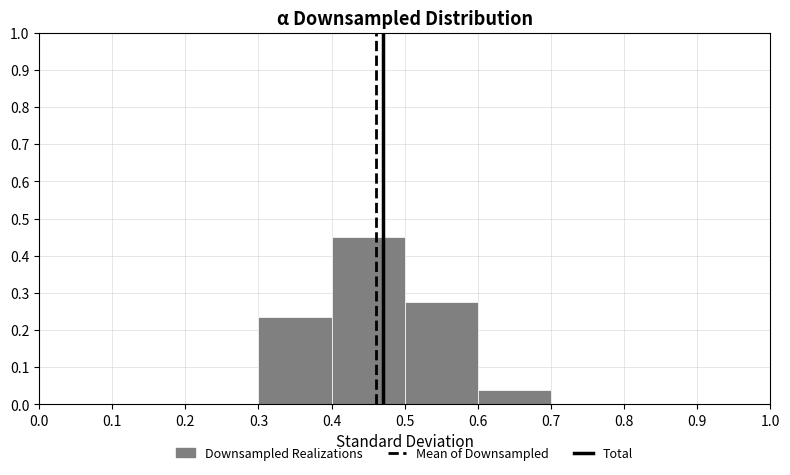

What is the height of the bar covering 0.6 to 0.7 on the x-axis? The values are not printed on the chart, so give them approximately, as read against the axis.

0.04